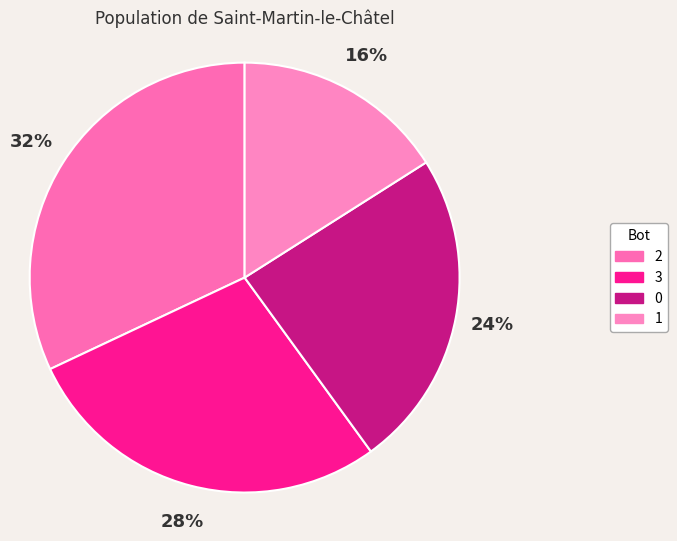

Count the number of slices in the pie.

4